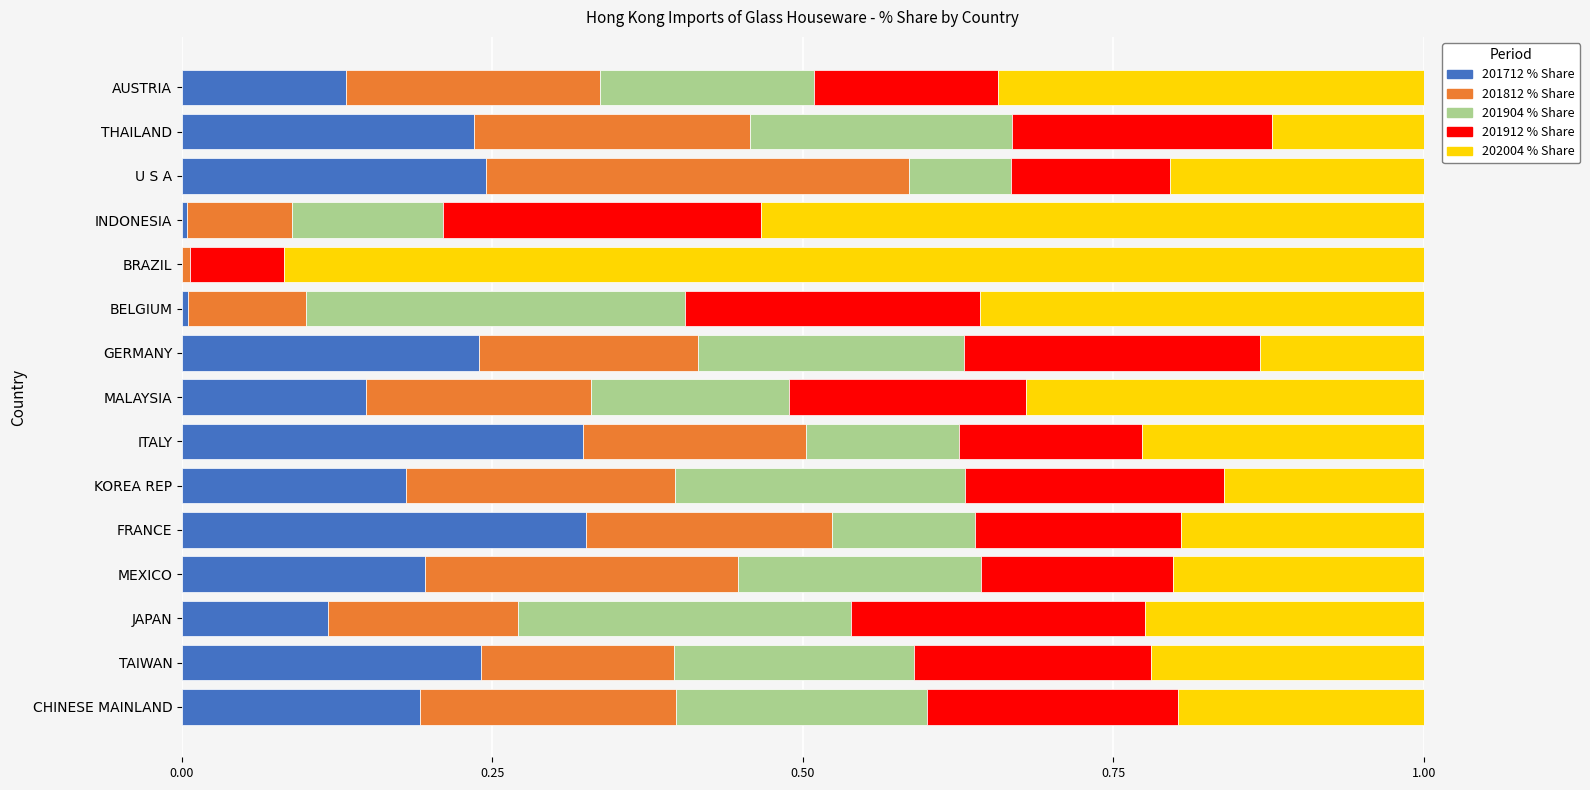

The value of 201712 % Share at FRANCE is 0.1. True or false?

False